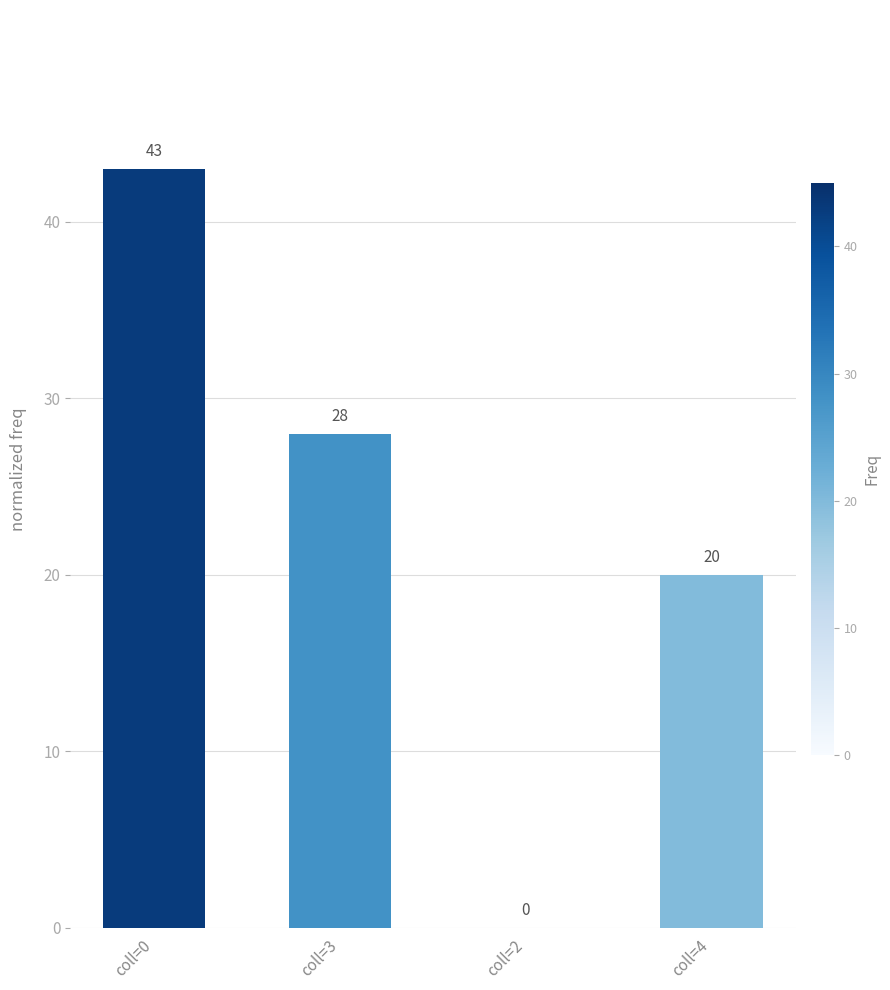

Which label corresponds to the largest value in the chart?

coll=0